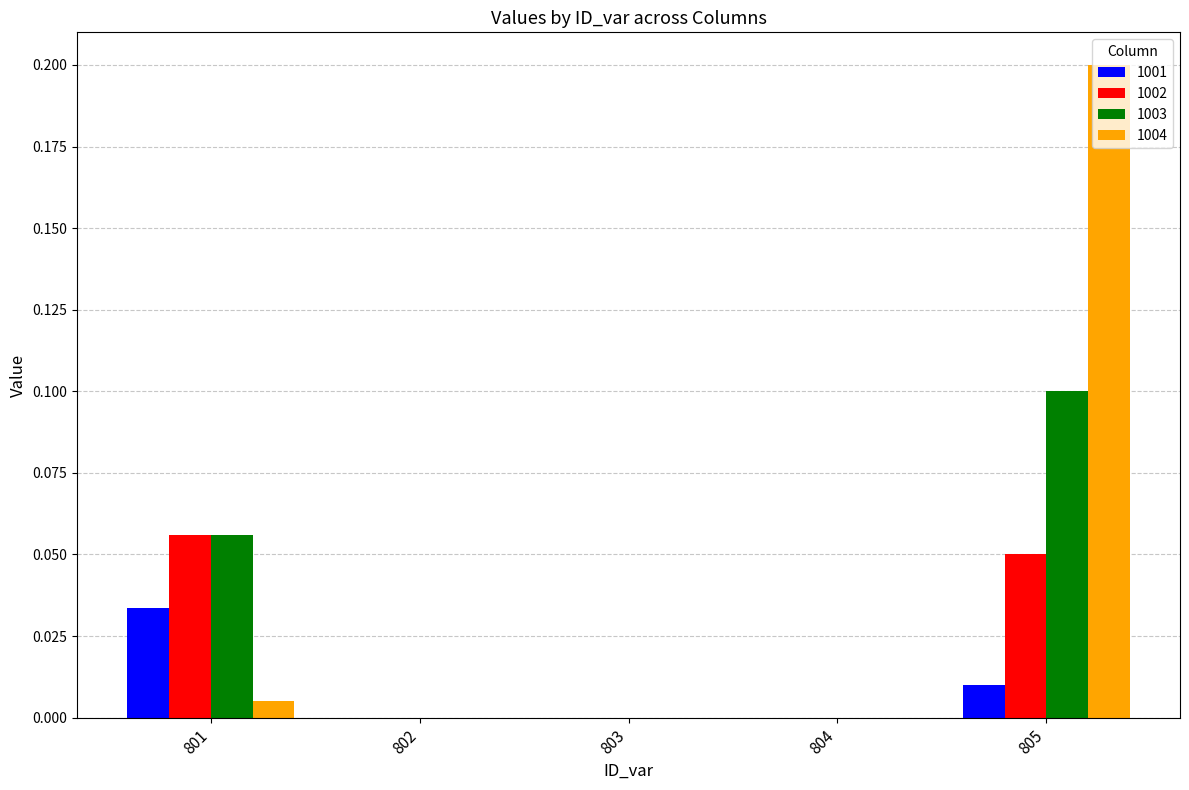

Which series changed the most between 801 and 805?

1004